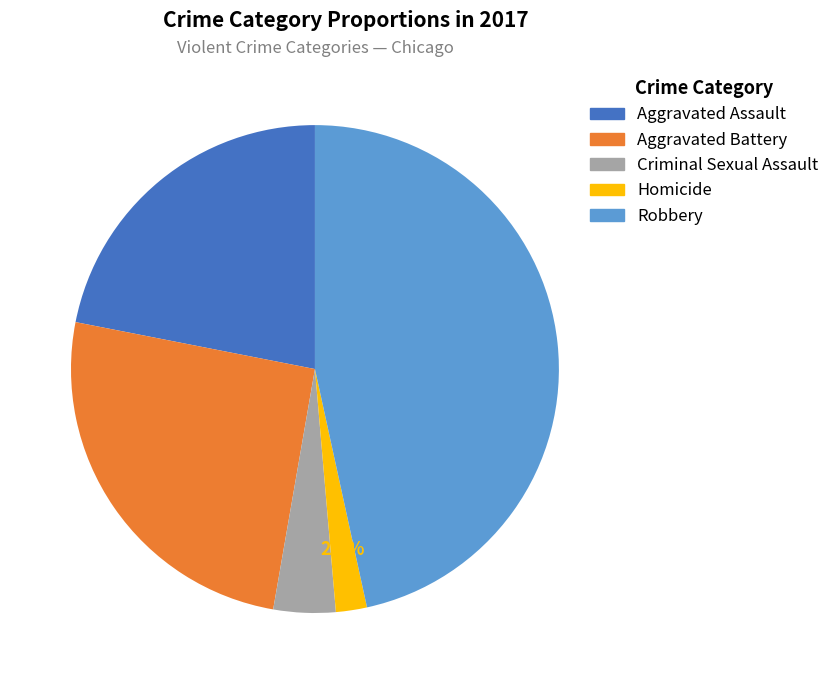

What is the total percentage of Homicide and Aggravated Battery?

27.4%